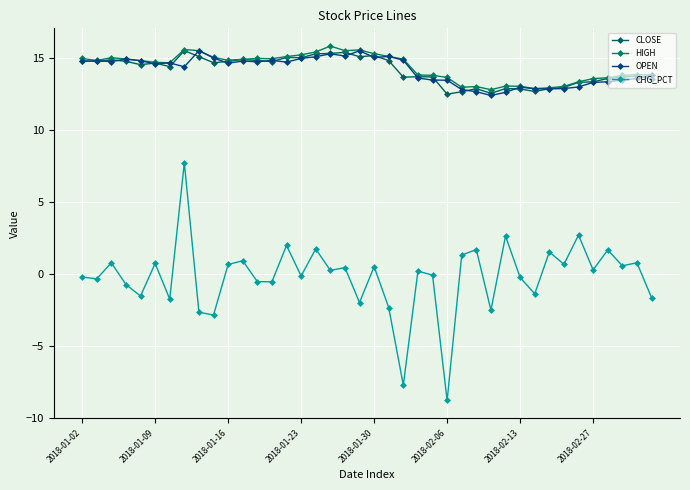

How many lines are shown in the chart?

4